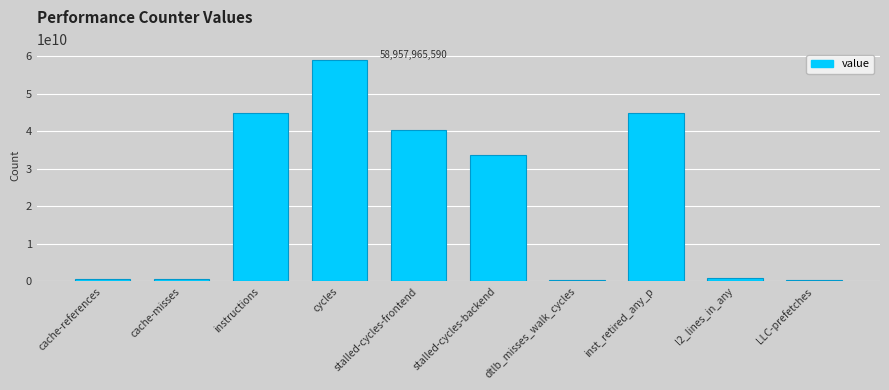

What is the change in value from instructions to dtlb_misses_walk_cycles?

-44749871522